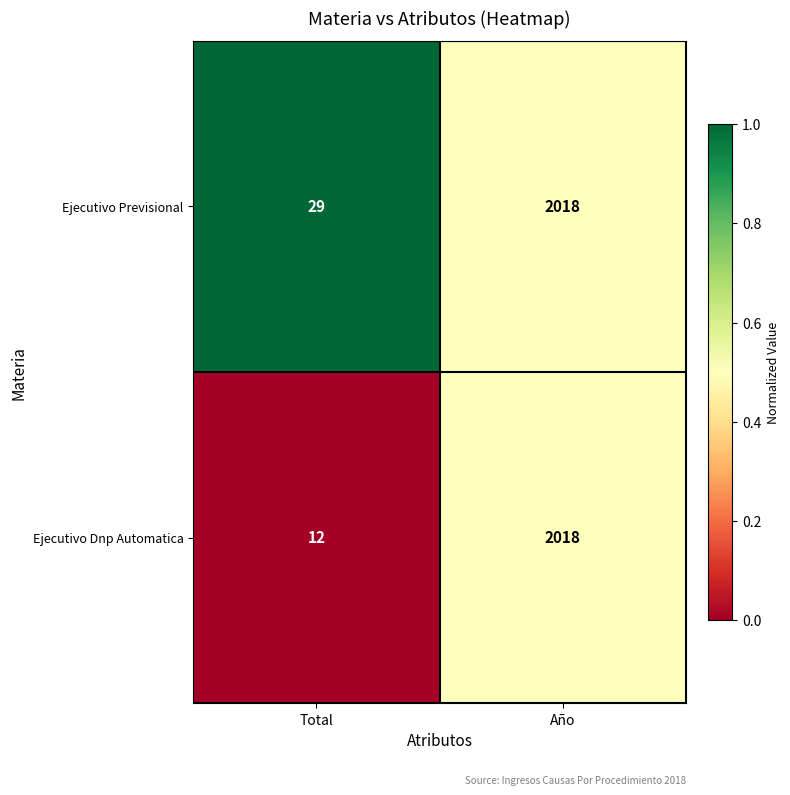

At which category is the sum across all series the highest?

Año